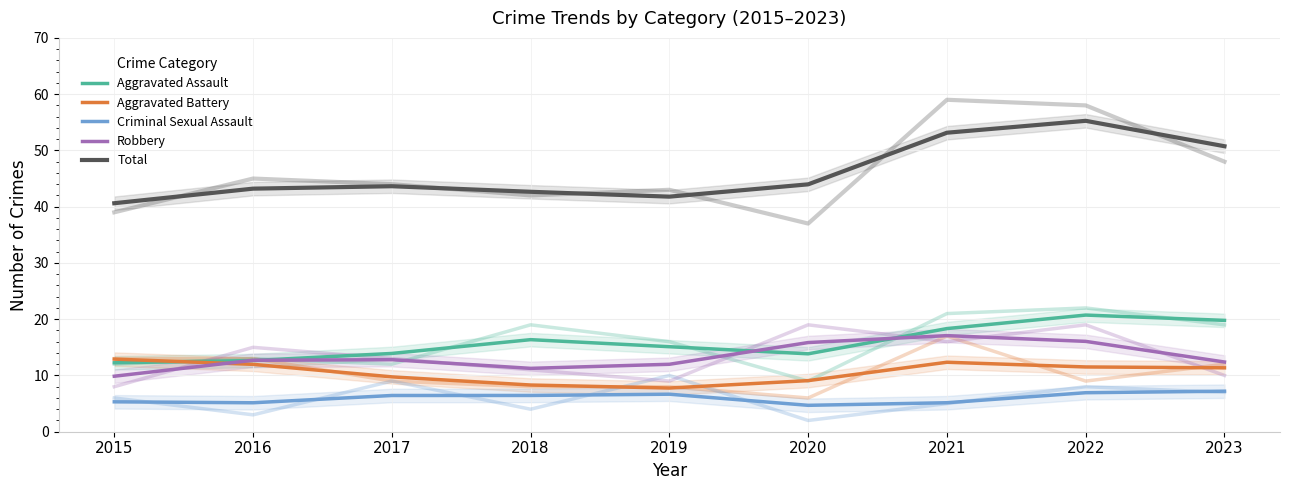

What is the average value of the Aggravated Assault series?

15.9